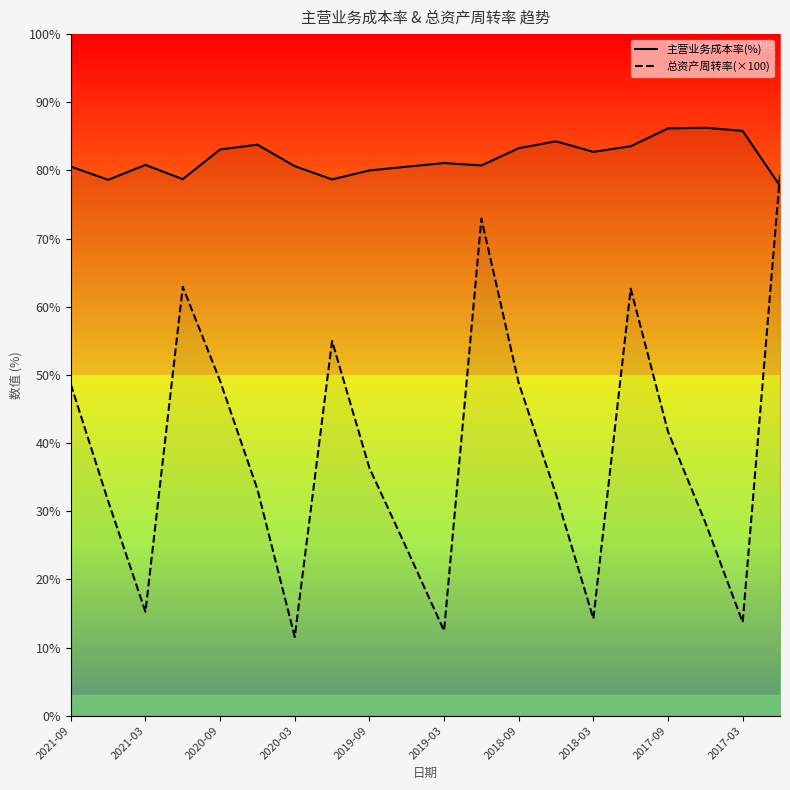

Where is 主营业务成本率(%) nearest to the value 81?

2019-03